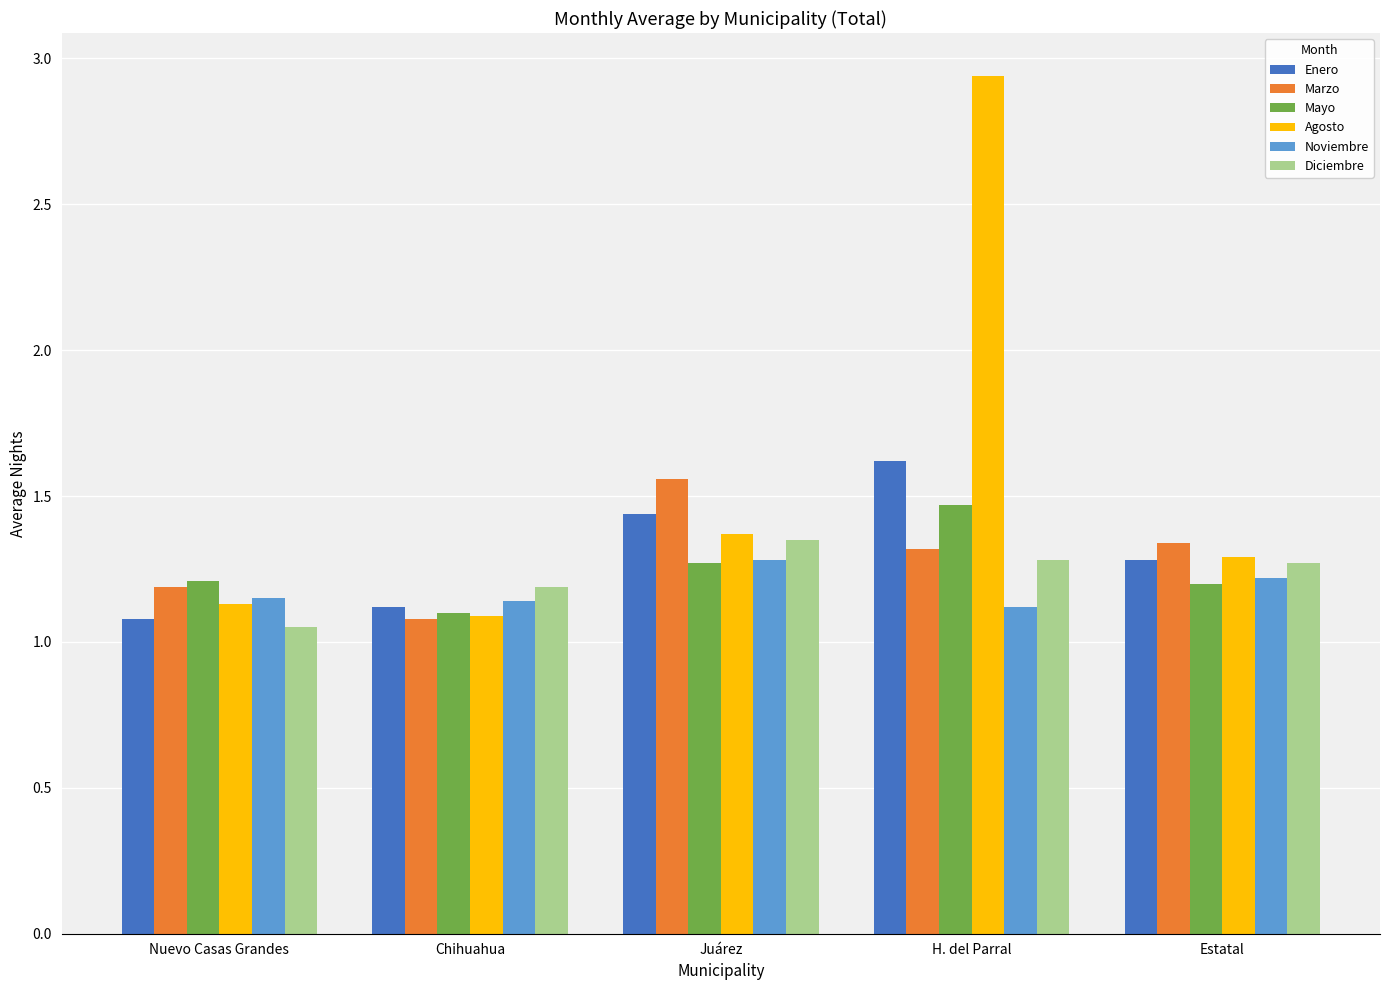

Which series has the largest range (max minus min)?

Agosto